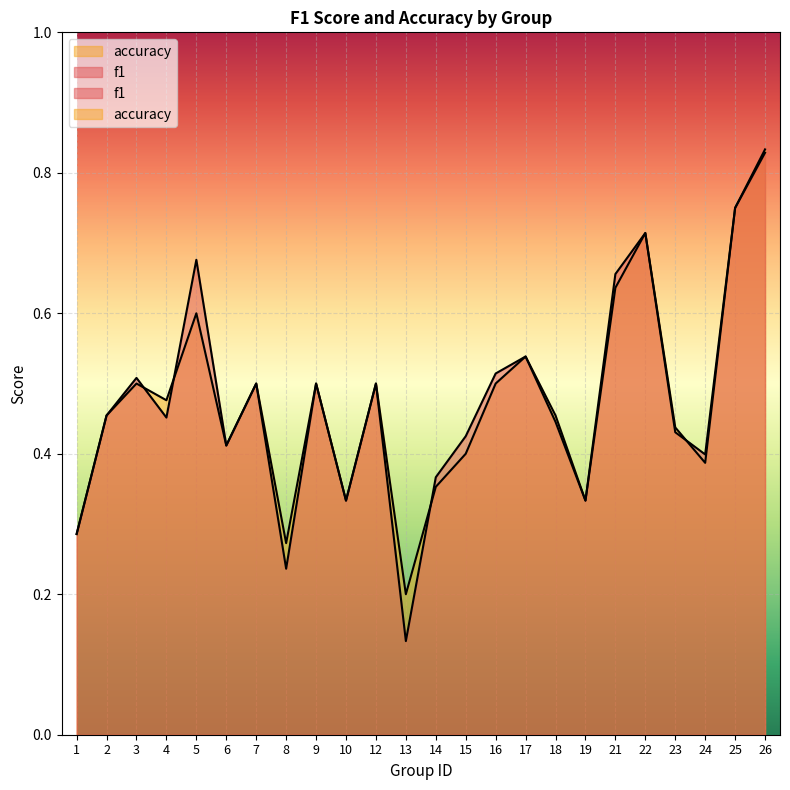

In accuracy, how many points are higher than both neighbors (excluding endpoints)?

7